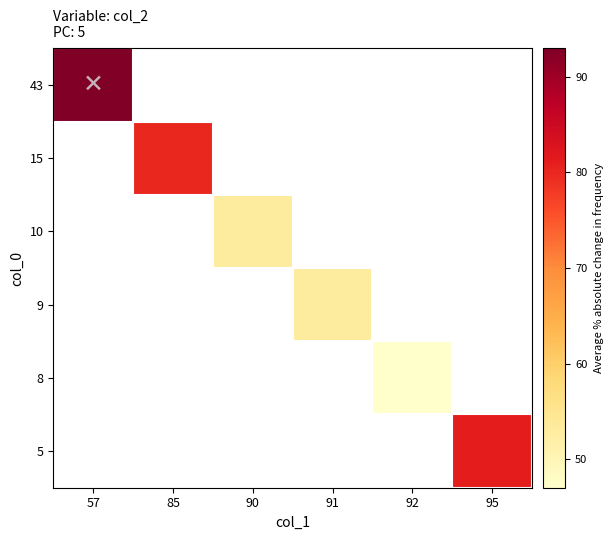

Which category has the lowest value across all series?

92